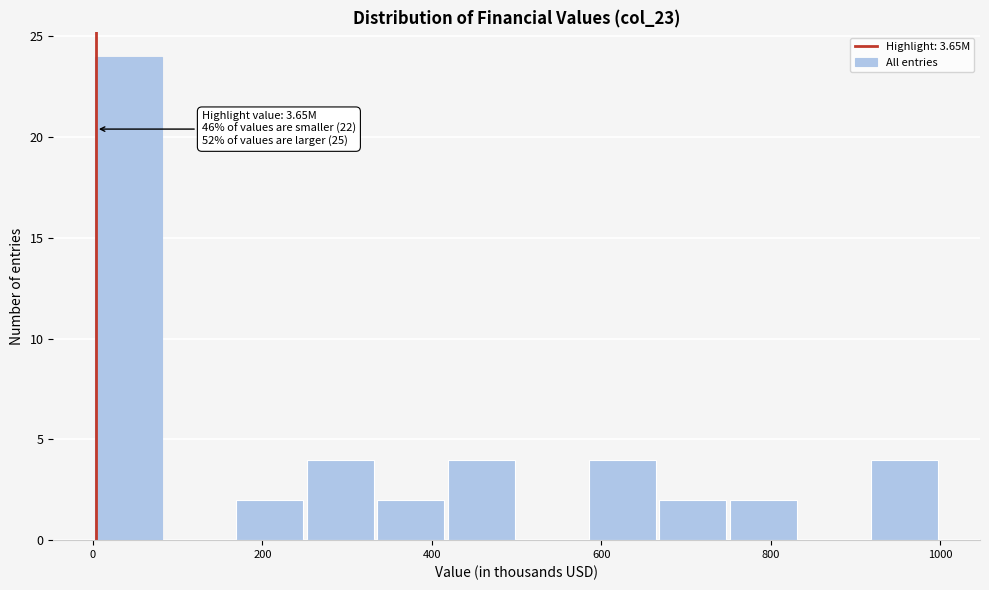

Over which range of the x-axis is the bar tallest?

0 to 80